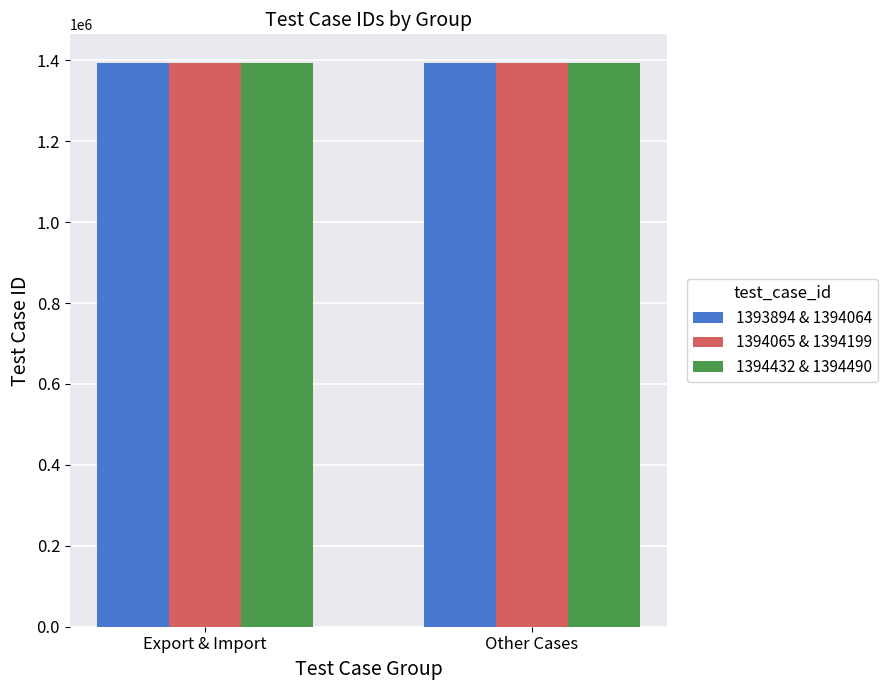

What is the spread (max minus min) of values at Other Cases?

426